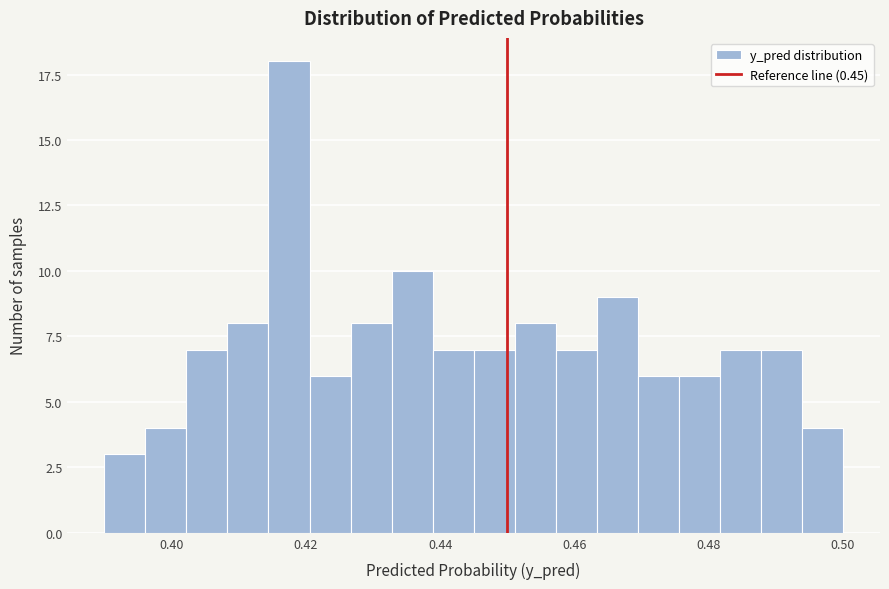

Around what value on the x-axis is the tallest bar? Give the approximate position of its centre, as read against the axis.

0.418